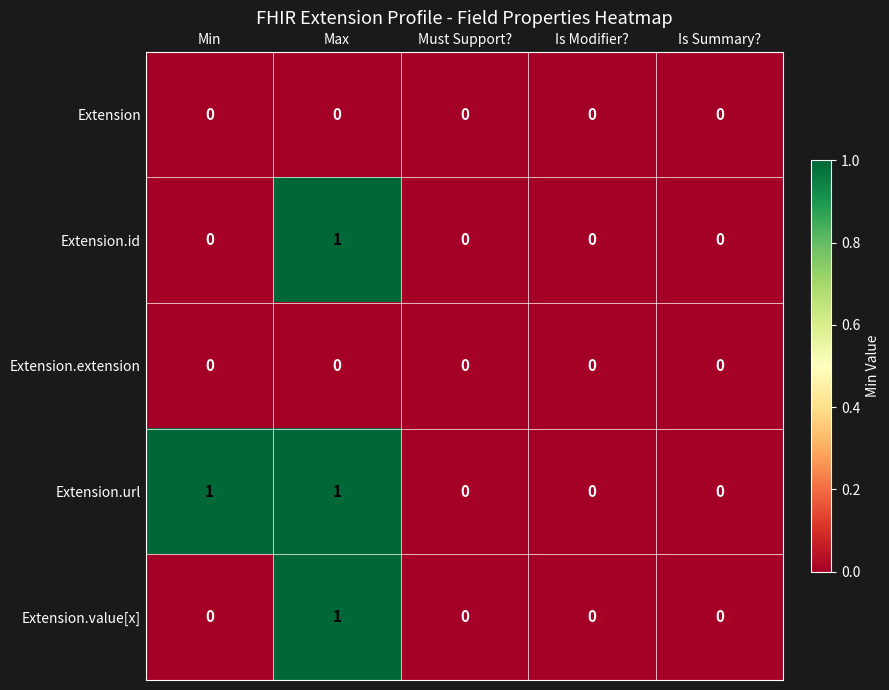

Reading left to right, what are all the values shown in this chart?

Extension: Min=0	Max=0	Must Support?=0	Is Modifier?=0	Is Summary?=0
Extension.id: Min=0	Max=1	Must Support?=0	Is Modifier?=0	Is Summary?=0
Extension.extension: Min=0	Max=0	Must Support?=0	Is Modifier?=0	Is Summary?=0
Extension.url: Min=1	Max=1	Must Support?=0	Is Modifier?=0	Is Summary?=0
Extension.value[x]: Min=0	Max=1	Must Support?=0	Is Modifier?=0	Is Summary?=0